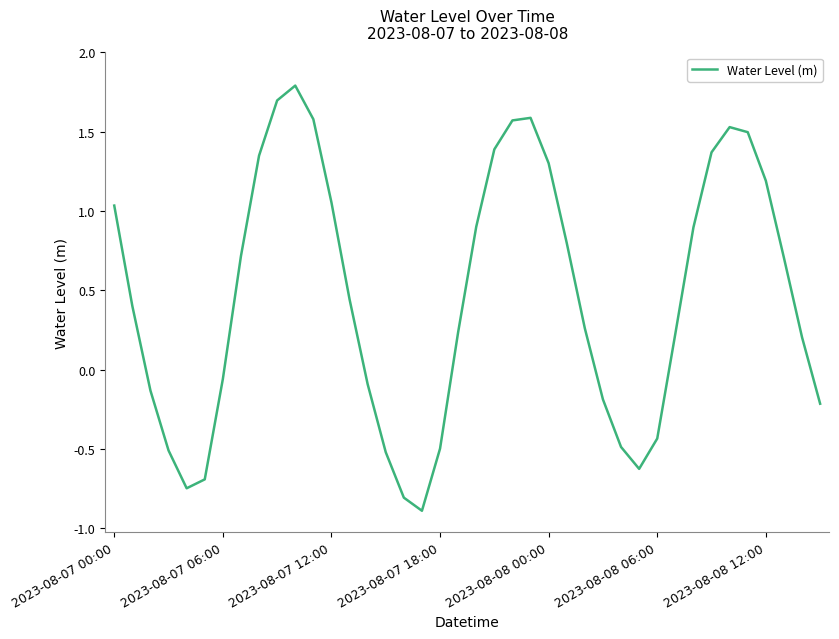

What is the minimum value shown in the chart?

-0.9